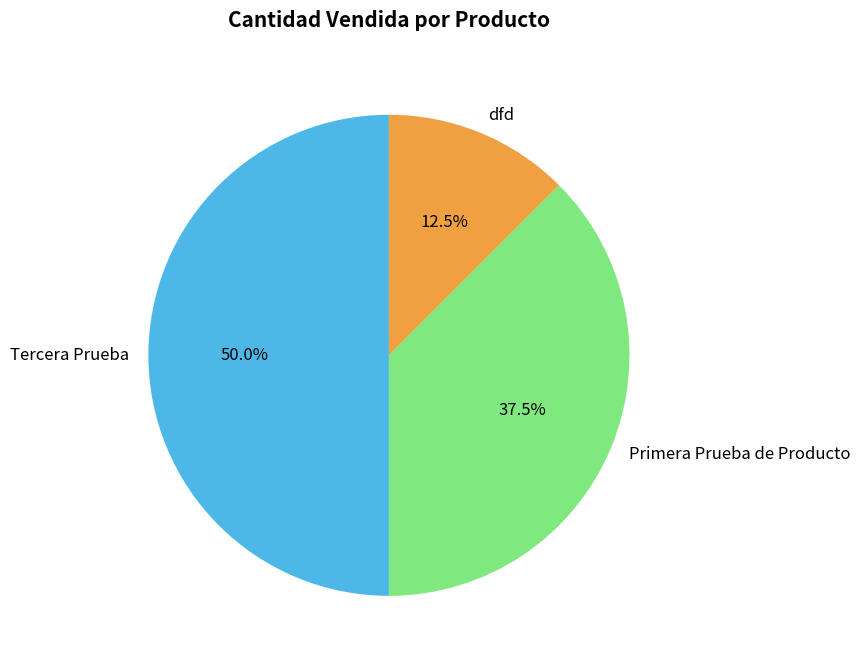

Combined, what portion of the pie is Primera Prueba de Producto and Tercera Prueba?

87.5%